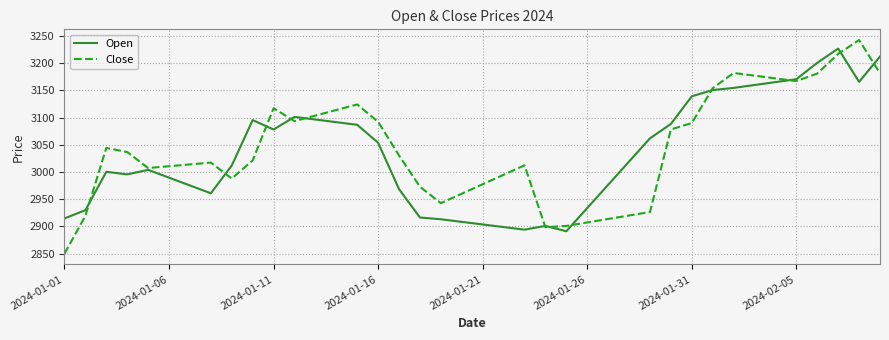

What is the maximum value shown in the chart?

3242.6